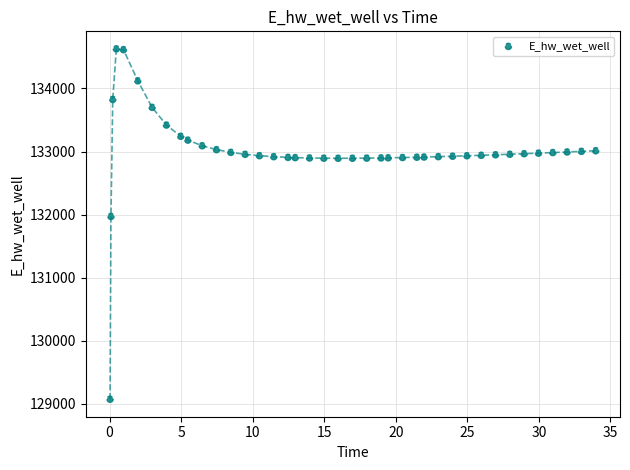

What is the range of X values (max minus min)?

33.9